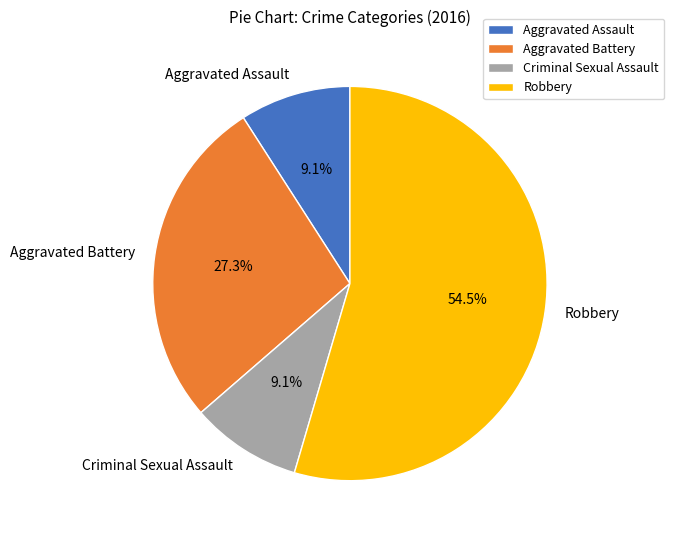

What percentage do Criminal Sexual Assault and Aggravated Battery together represent?

36.4%